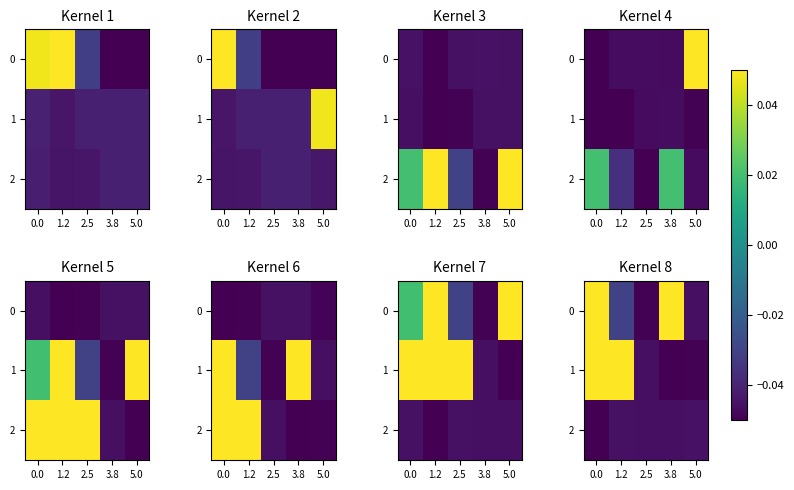

Rank the categories by 1 value from lowest to highest.

3.8, 5.0, 2.5, 0.0, 1.2